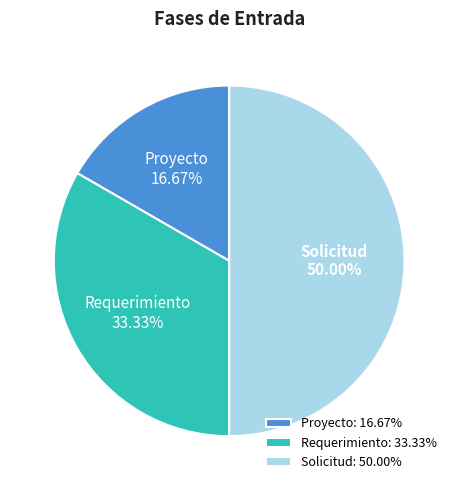

True or false: Solicitud accounts for 50% of the total.

True